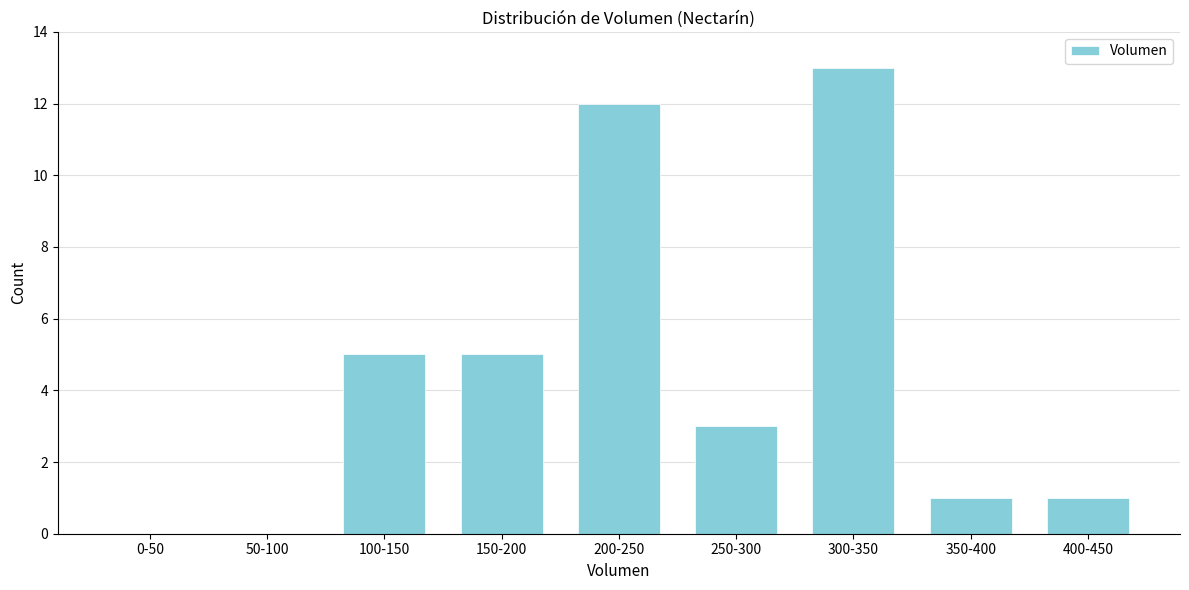

Reading right to left, extract all data points from this chart.

400-450=1	350-400=1	300-350=13	250-300=3	200-250=12	150-200=5	100-150=5	50-100=0	0-50=0